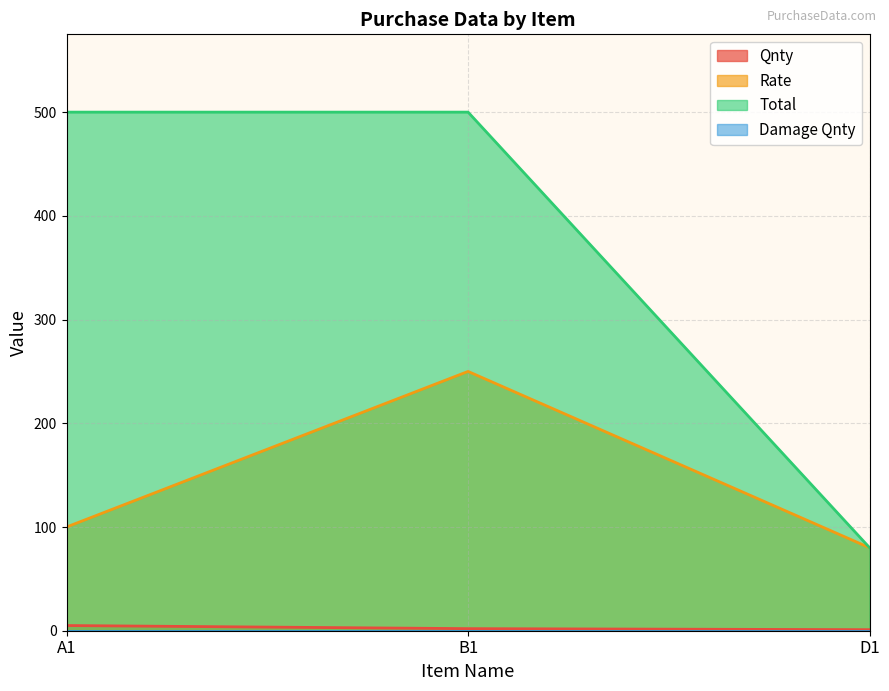

At which label does Rate reach its minimum?

D1